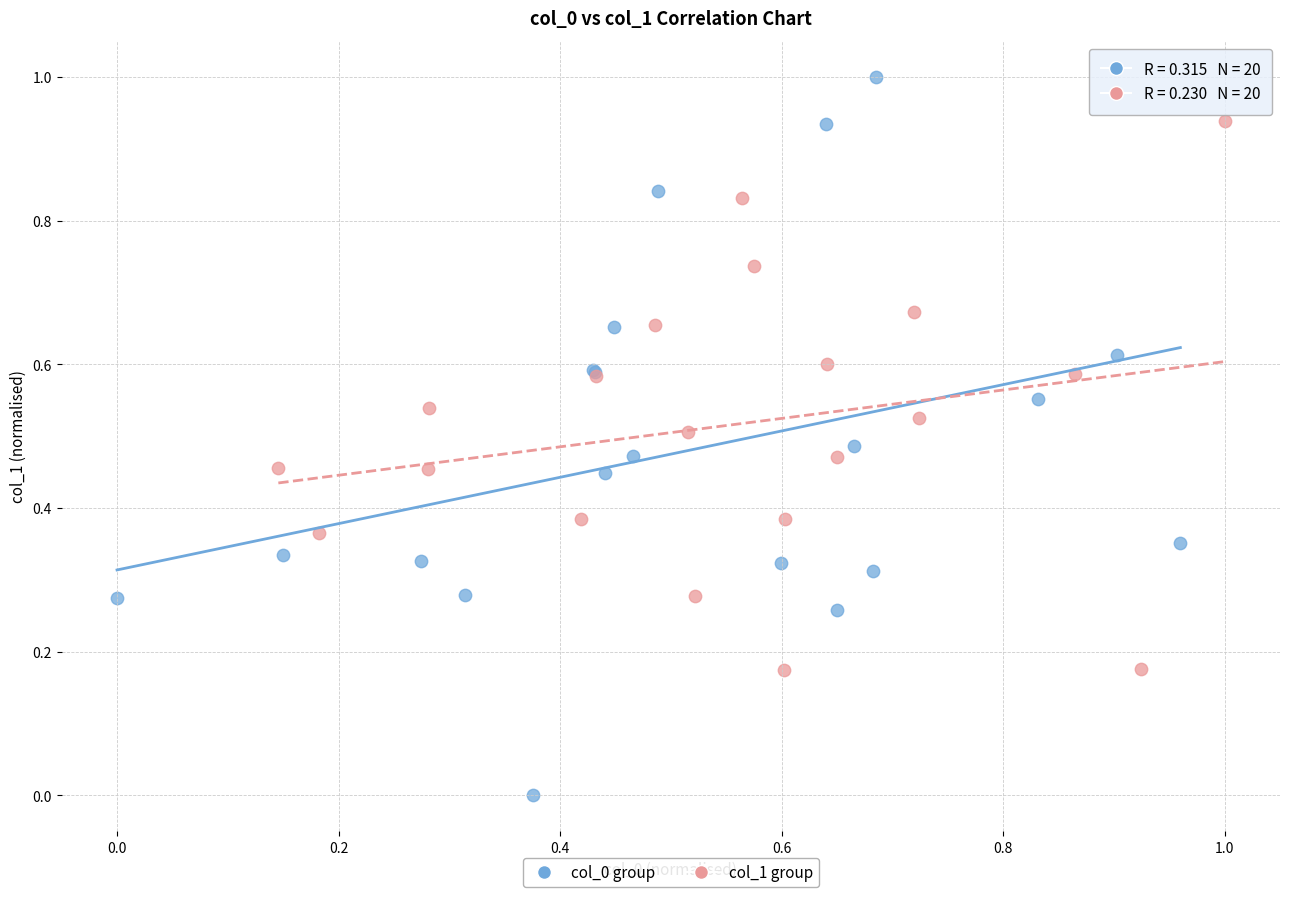

Which series reaches the minimum Y coordinate?

col_0 group